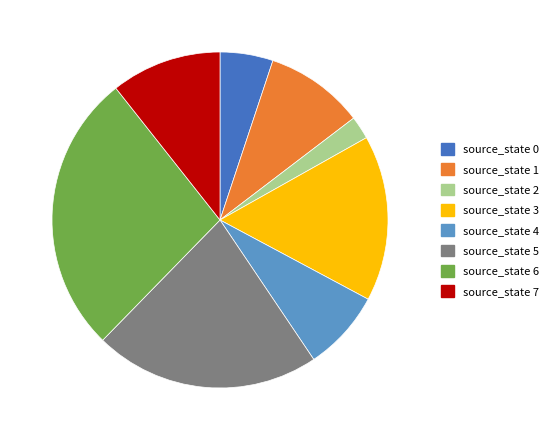

Between source_state 3 and source_state 4, which is larger?

source_state 3